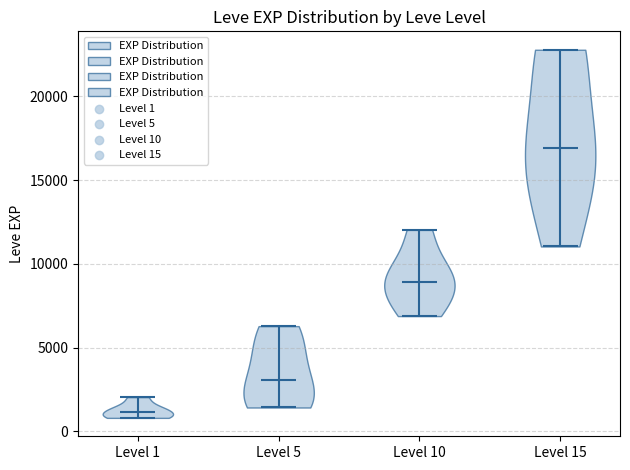

Where does the median line of the violin for Level 1 sit on the y-axis? The values are not printed on the chart, so give them approximately, as read against the axis.

1000